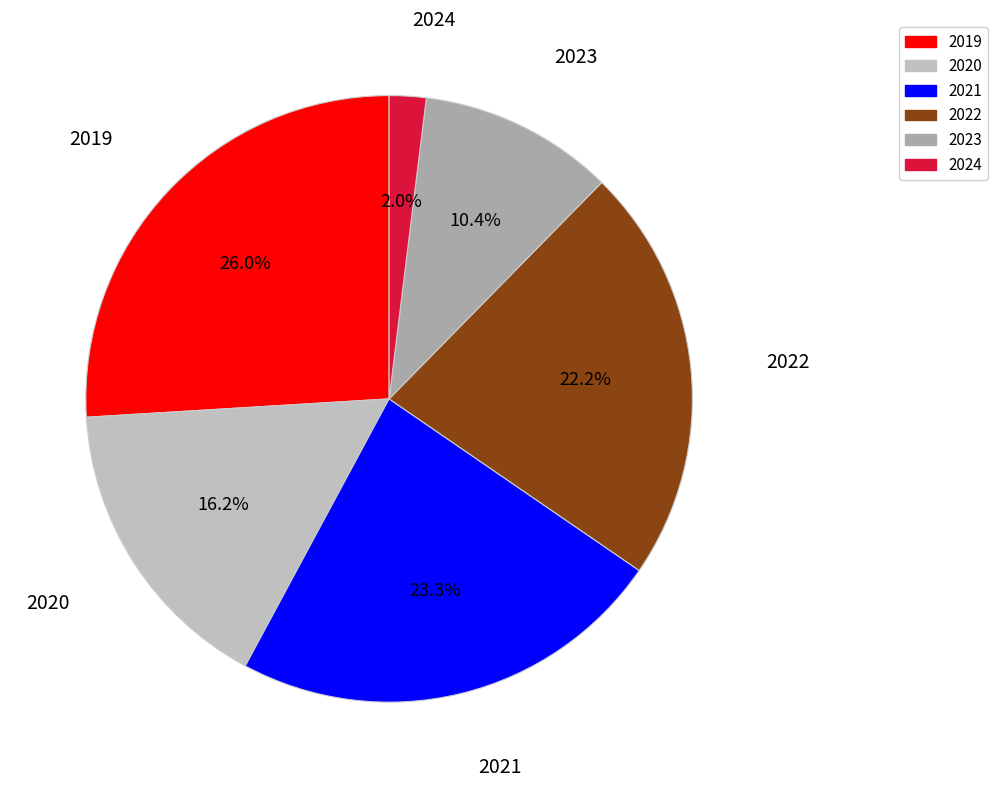

Count the number of slices in the pie.

6